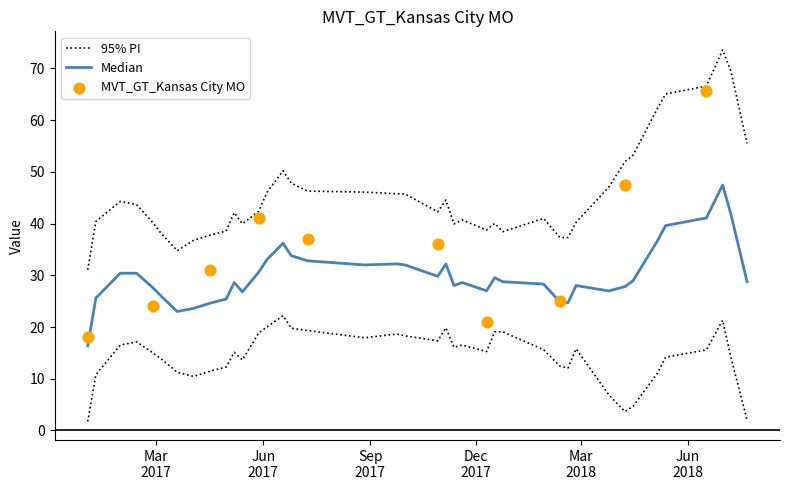

Which has a higher value, 2018-01-28 or 2017-11-05?

2017-11-05